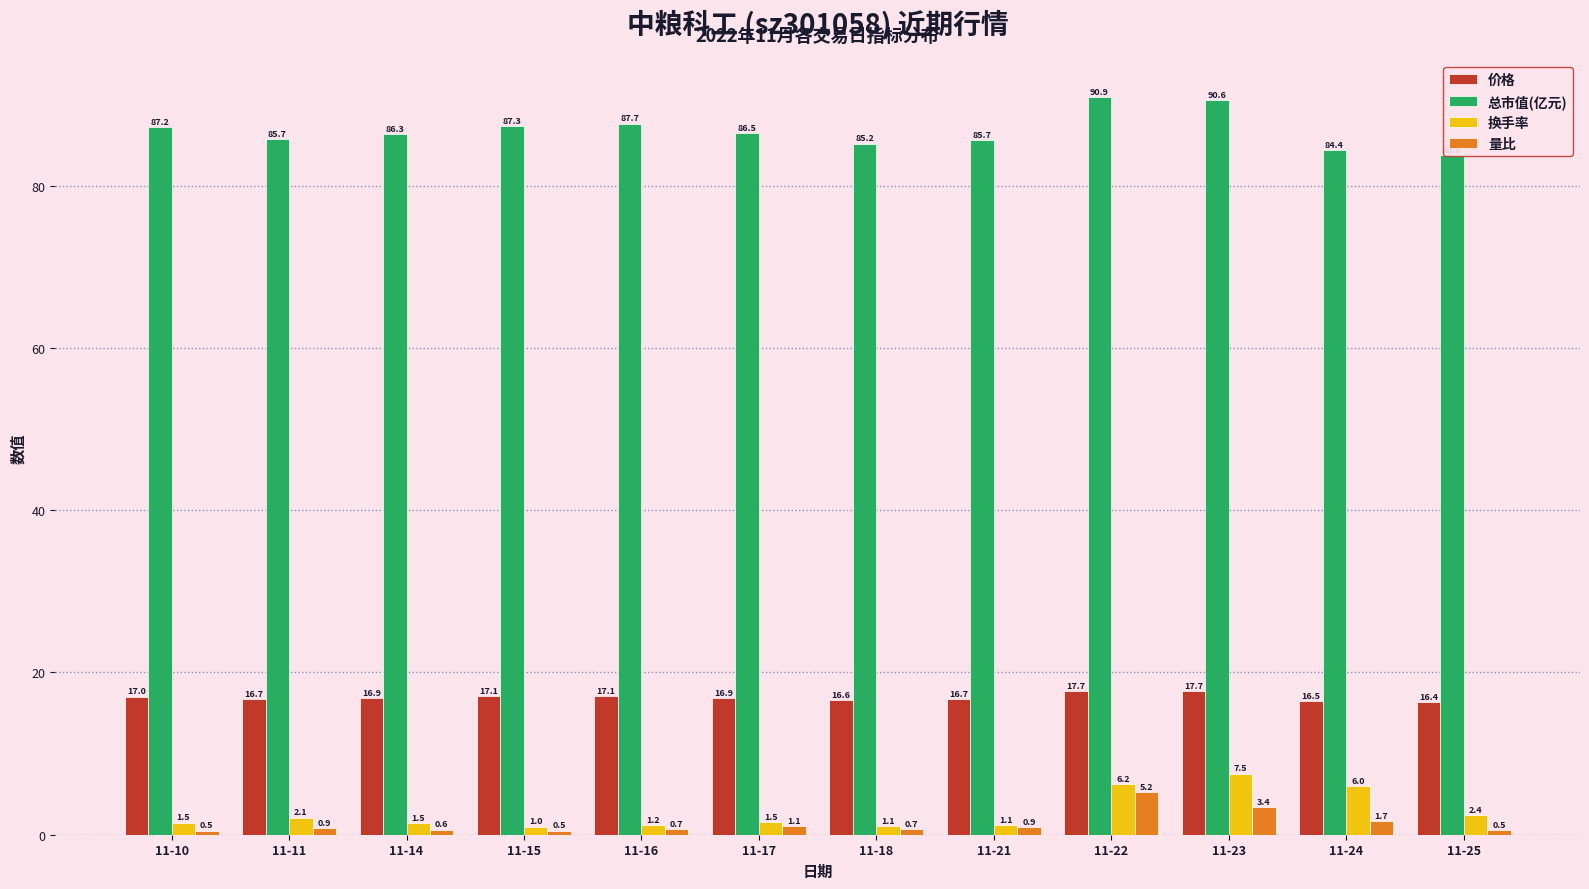

Reading left to right, transcribe all the data shown in this chart.

价格: 11-10=17.0	11-11=16.7	11-14=16.9	11-15=17.1	11-16=17.1	11-17=16.9	11-18=16.6	11-21=16.7	11-22=17.7	11-23=17.7	11-24=16.5	11-25=16.4
总市值(亿元): 11-10=87.2	11-11=85.7	11-14=86.3	11-15=87.3	11-16=87.7	11-17=86.5	11-18=85.2	11-21=85.7	11-22=90.9	11-23=90.6	11-24=84.4	11-25=83.8
换手率: 11-10=1.5	11-11=2.1	11-14=1.5	11-15=1.0	11-16=1.2	11-17=1.5	11-18=1.1	11-21=1.1	11-22=6.2	11-23=7.5	11-24=6.0	11-25=2.4
量比: 11-10=0.5	11-11=0.9	11-14=0.6	11-15=0.5	11-16=0.7	11-17=1.1	11-18=0.7	11-21=0.9	11-22=5.2	11-23=3.4	11-24=1.7	11-25=0.5